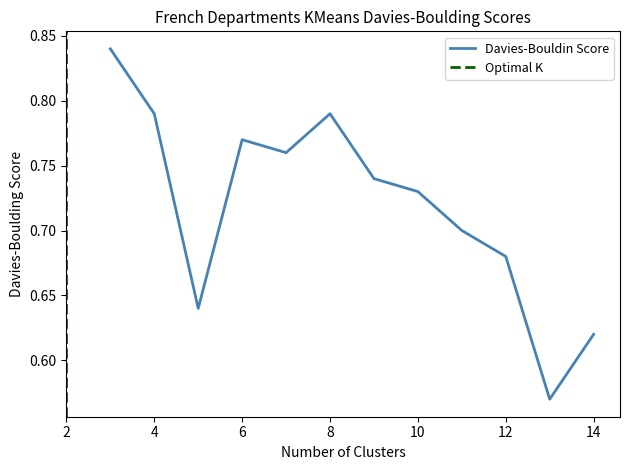

Reading left to right, extract all data points from this chart.

3=0.8	4=0.8	5=0.6	6=0.8	7=0.8	8=0.8	9=0.7	10=0.7	11=0.7	12=0.7	13=0.6	14=0.6